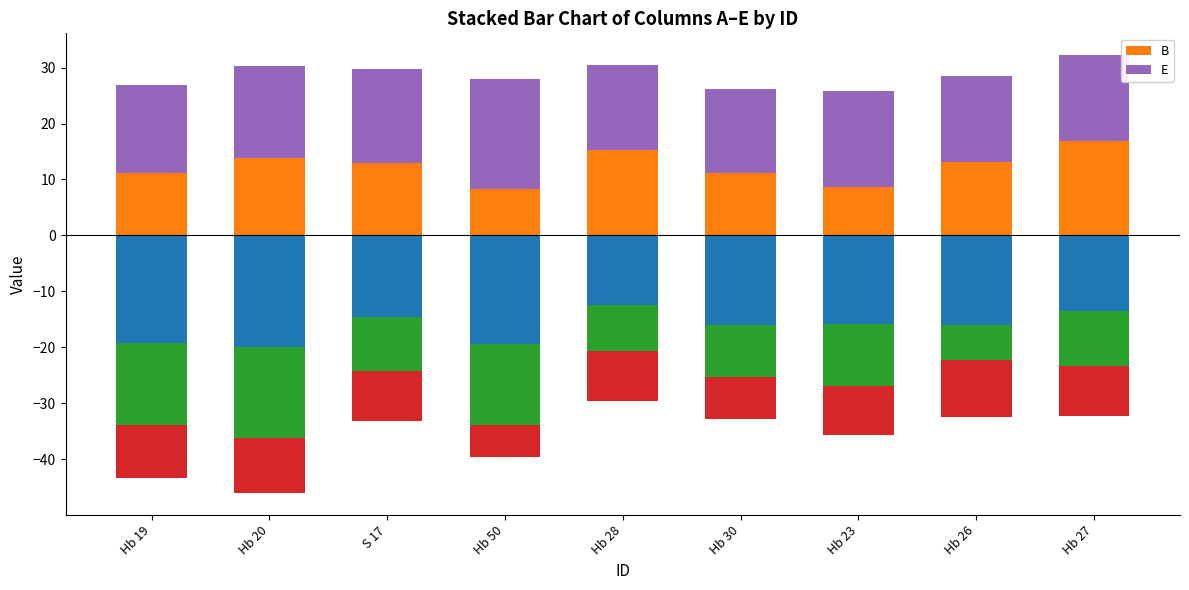

At how many categories does at least one series exceed 11?

9